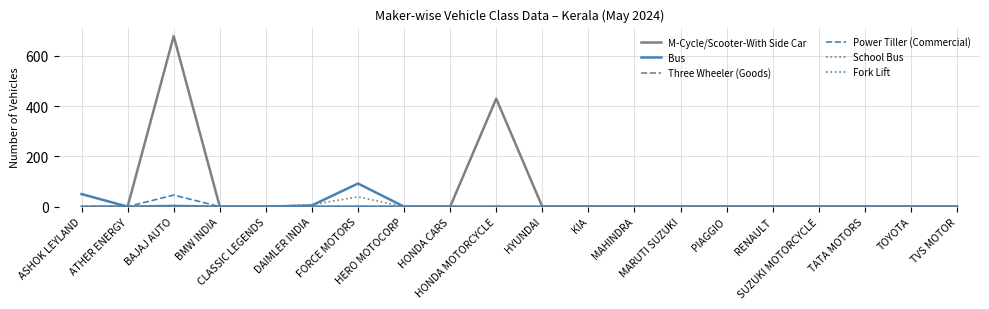

Which series has the largest total across all categories?

M-Cycle/Scooter-With Side Car